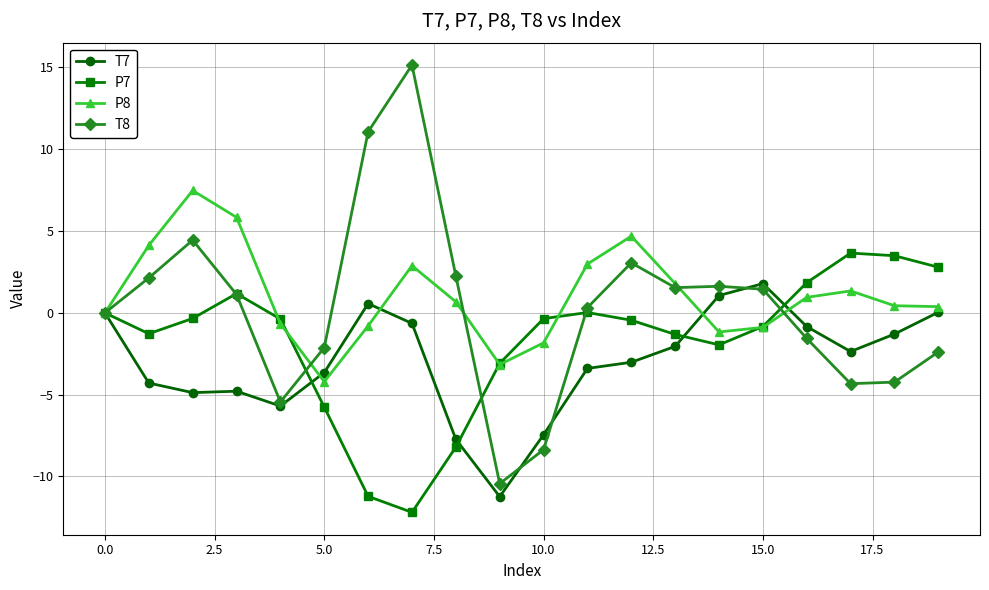

Which series has the widest spread of values?

T8